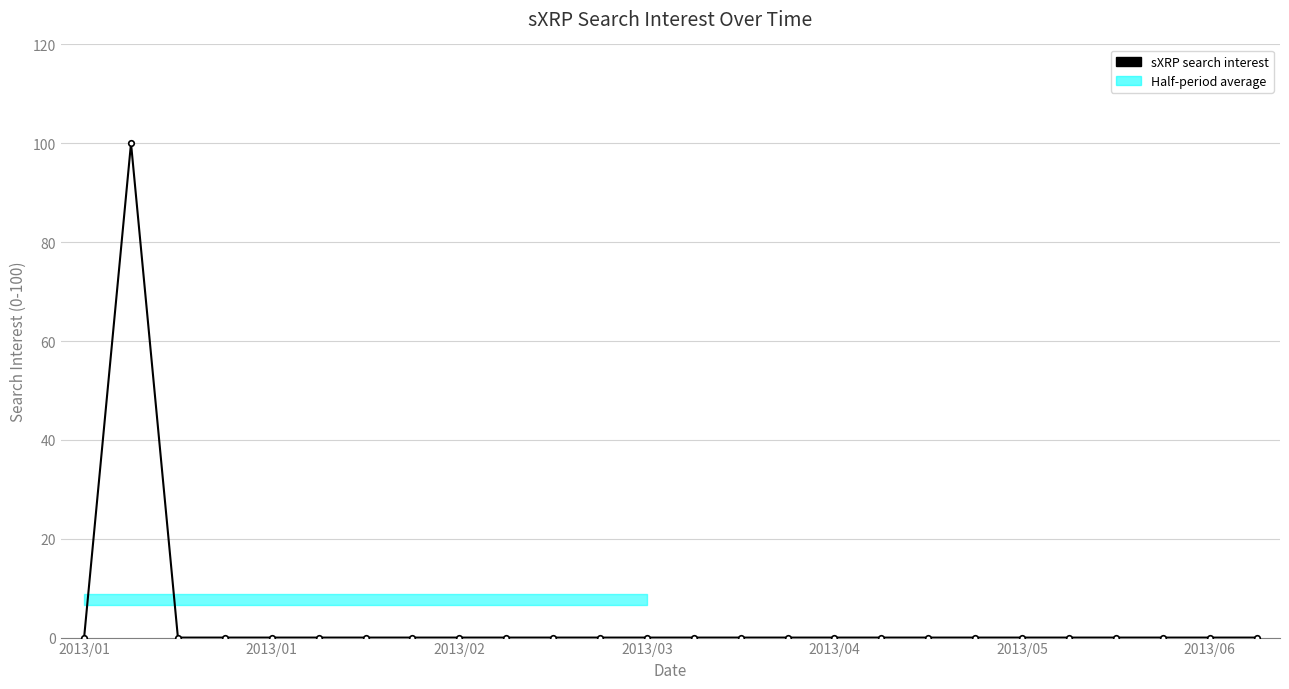

Between 2013/06 and 24, which is larger?

2013/06